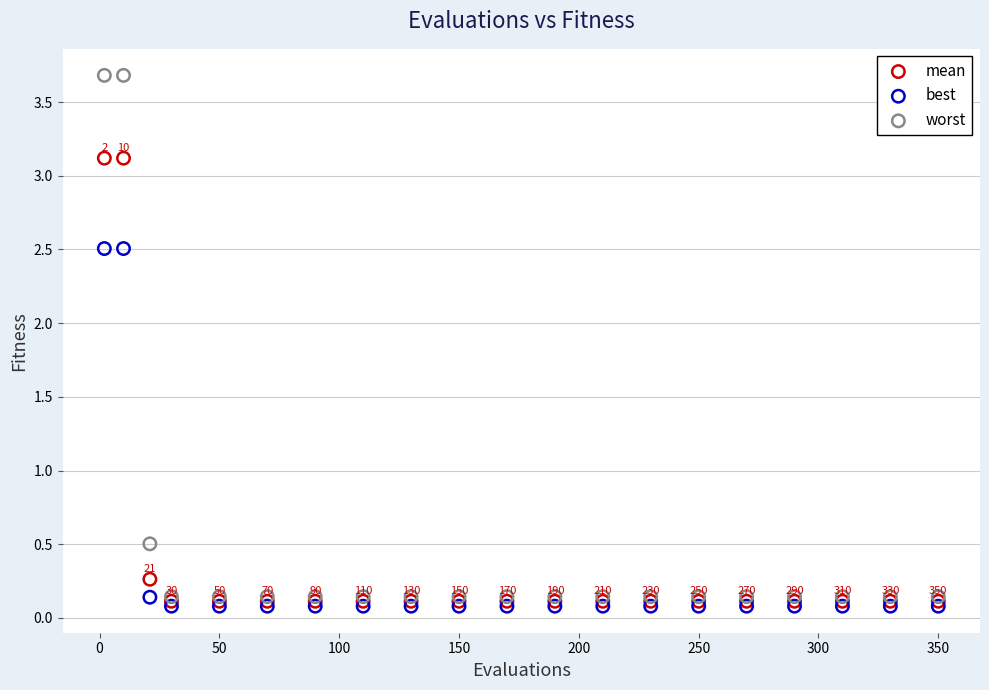

Across all series, what Y value is closest to 1?

0.5